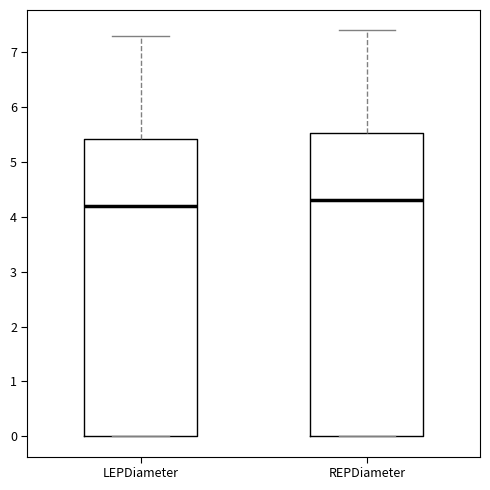

Reading left to right, transcribe this box plot: for each box, give where its median line is, the range the box spans, and where its two whiskers end, as read against the y-axis. The values are not printed on the chart, so give them approximately, as read against the axis.

LEPDiameter: median 4.2, box 0.0 to 5.4, whiskers 0.0 to 7.3
REPDiameter: median 4.3, box 0.0 to 5.5, whiskers 0.0 to 7.4